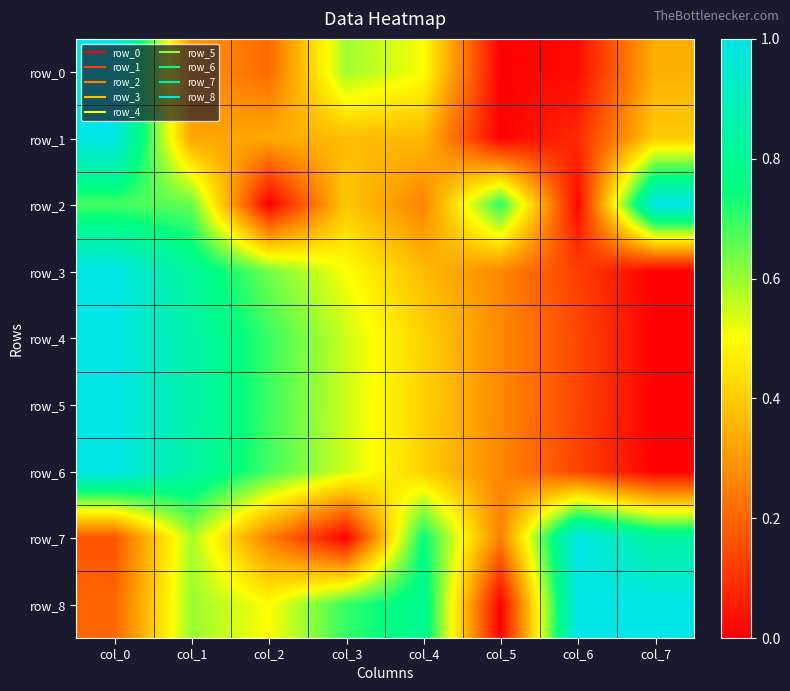

The value of row_4 at col_4 is 0.4. True or false?

True